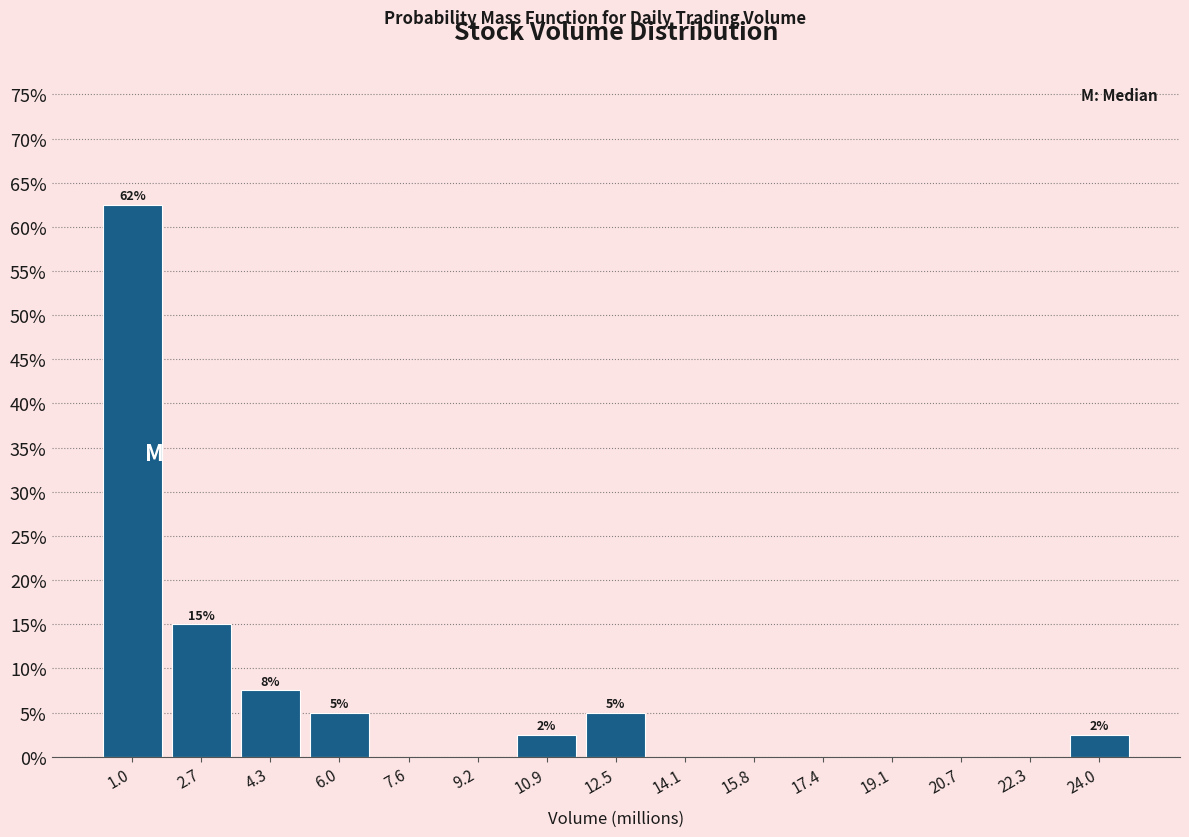

Which range on the x-axis has the tallest bar?

0.2 to 1.8